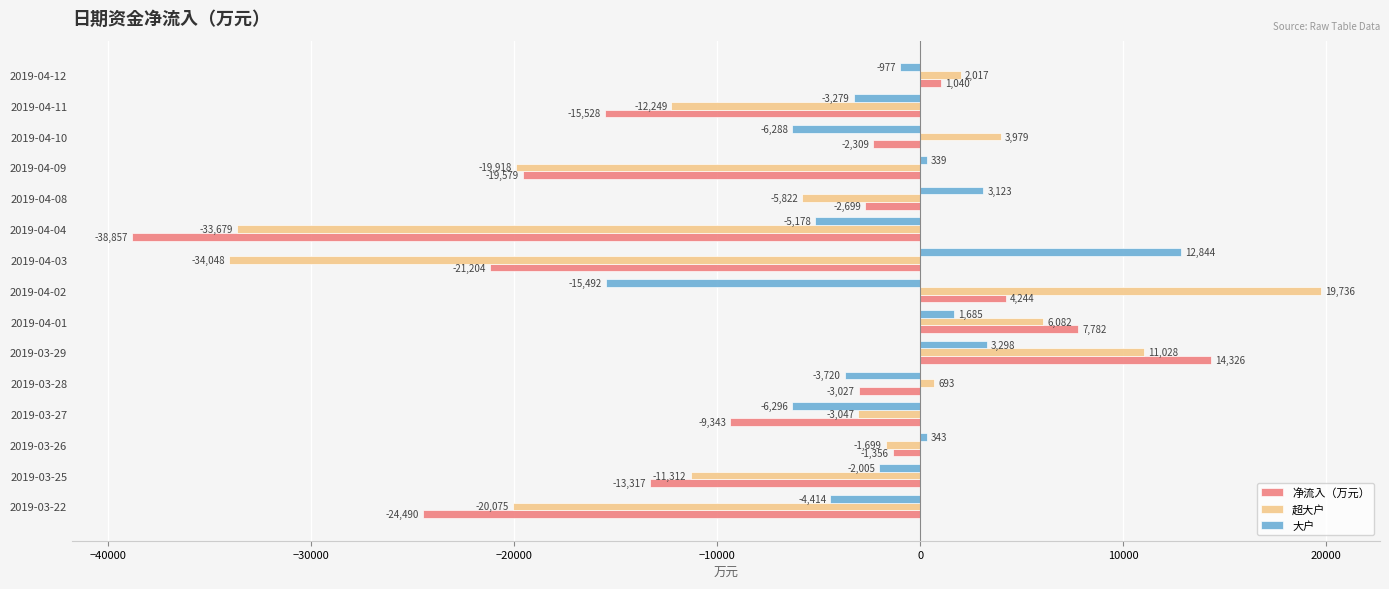

Read the 超大户 value at 2019-04-09.

-19917.6